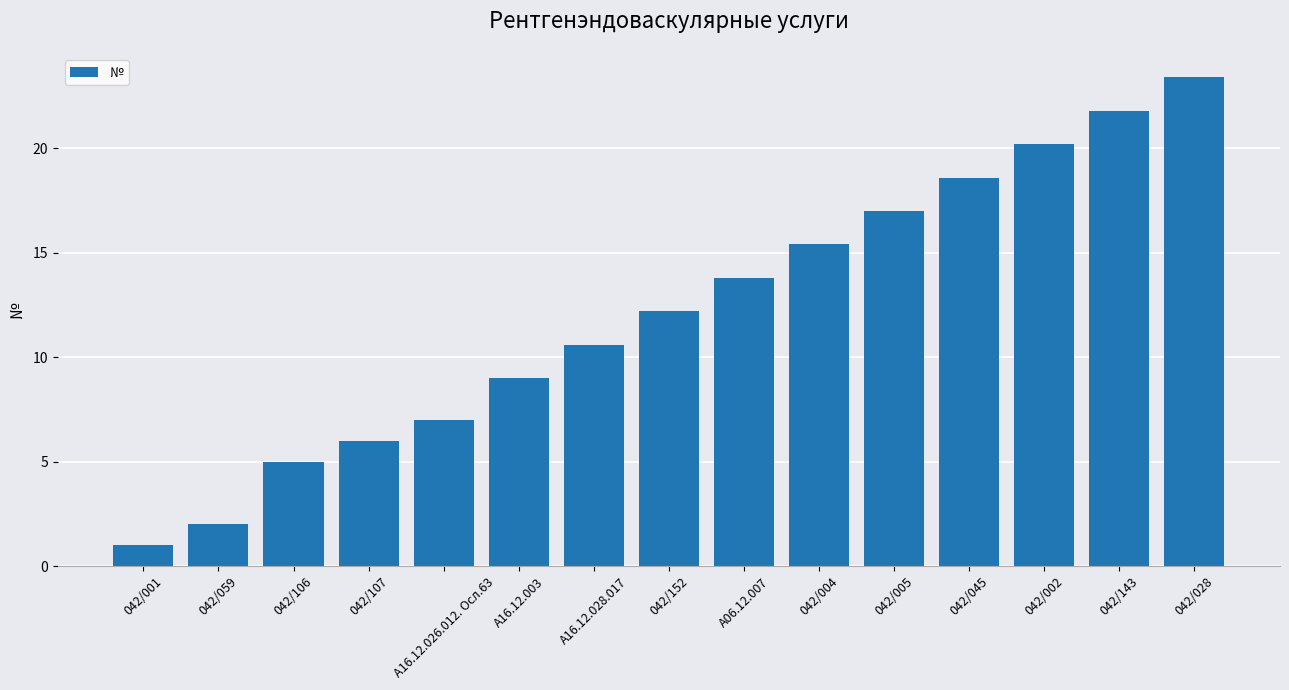

Reading left to right, what are all the values shown in this chart?

042/001=1.0	042/059=2.0	042/106=5.0	042/107=6.0	A16.12.026.012. Осл.63=7.0	A16.12.003=9.0	A16.12.028.017=10.6	042/152=12.2	A06.12.007=13.8	042/004=15.4	042/005=17.0	042/045=18.6	042/002=20.2	042/143=21.8	042/028=23.4